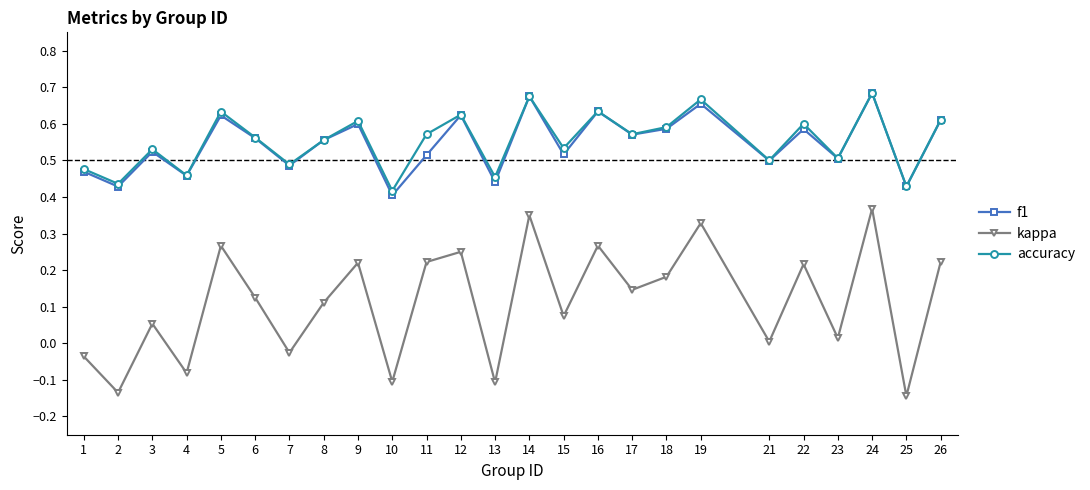

What are all the series names shown in the legend?

f1, kappa, accuracy